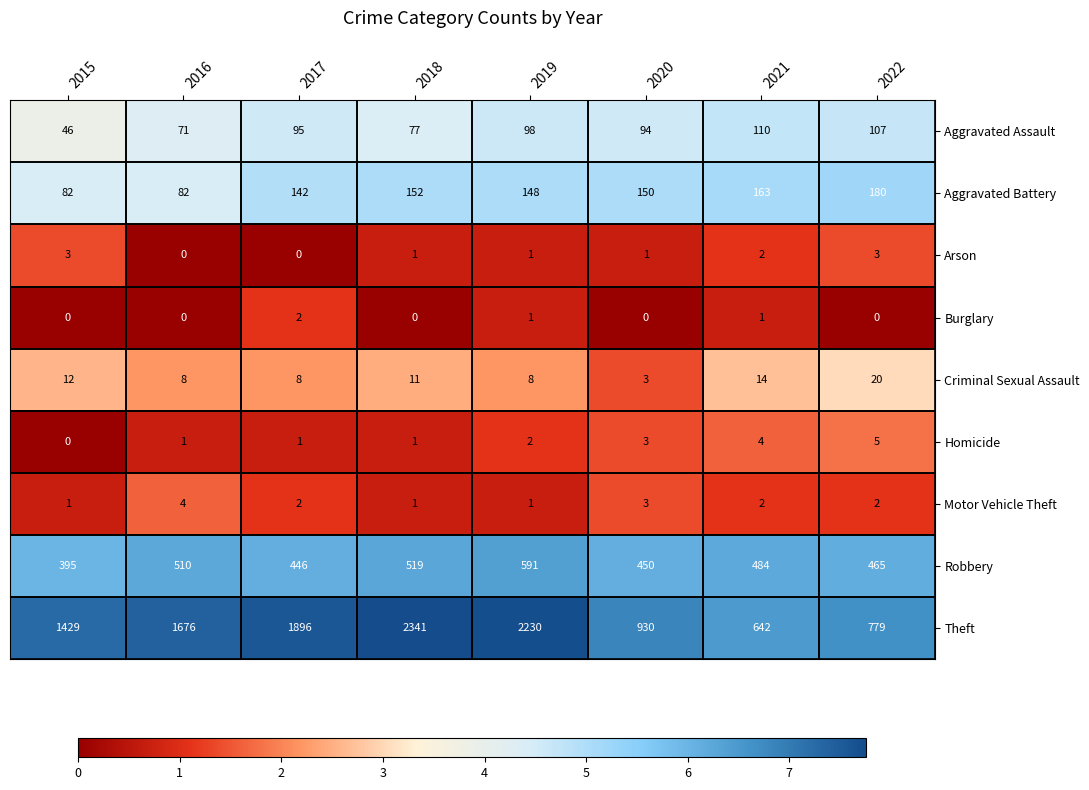

What is the difference between the maximum and minimum values in the Aggravated Battery series?

98